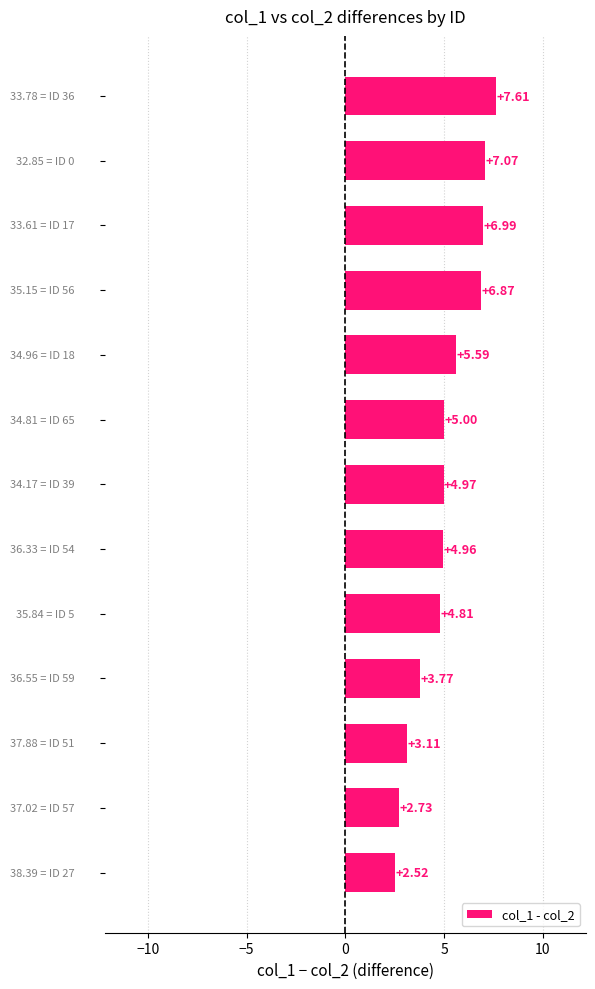

What is the average value?

5.1